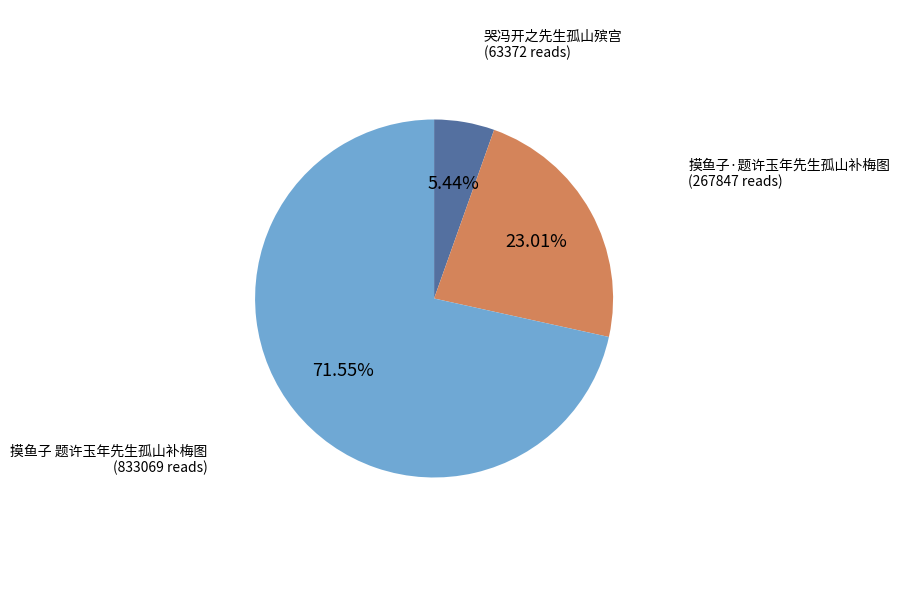

Does any single category account for the majority?

Yes